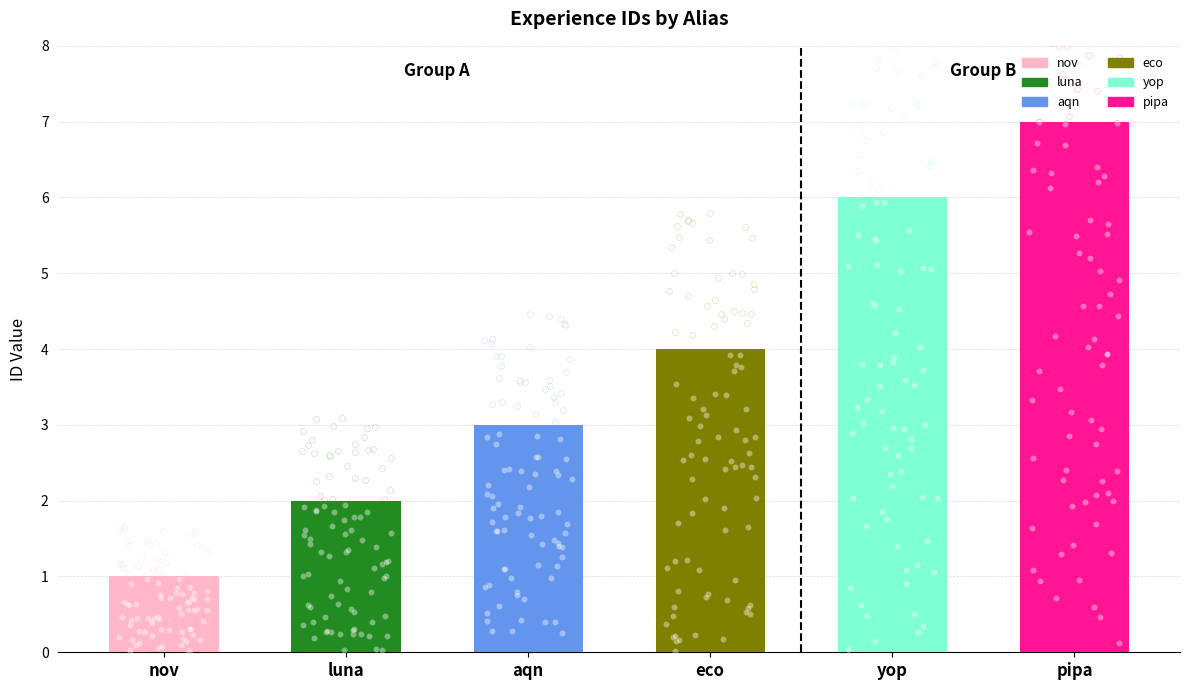

Between nov and aqn, which is larger?

aqn